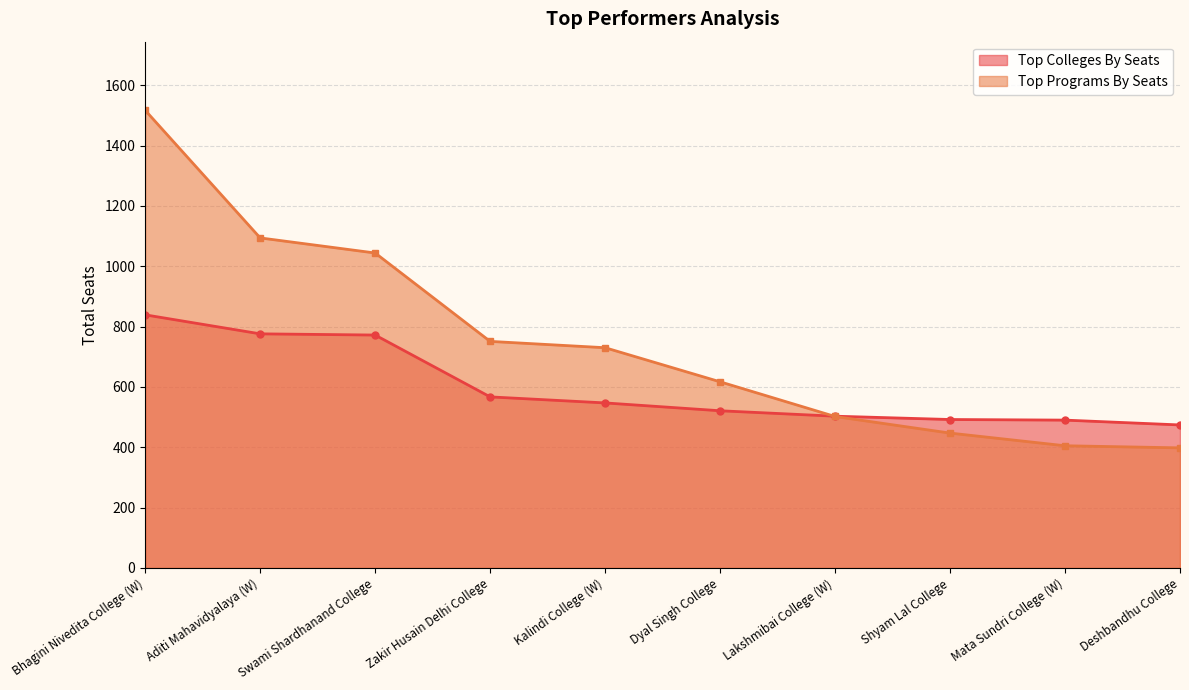

What is the approximate value of Top Programs By Seats at Dyal Singh College, to the nearest 50?

600